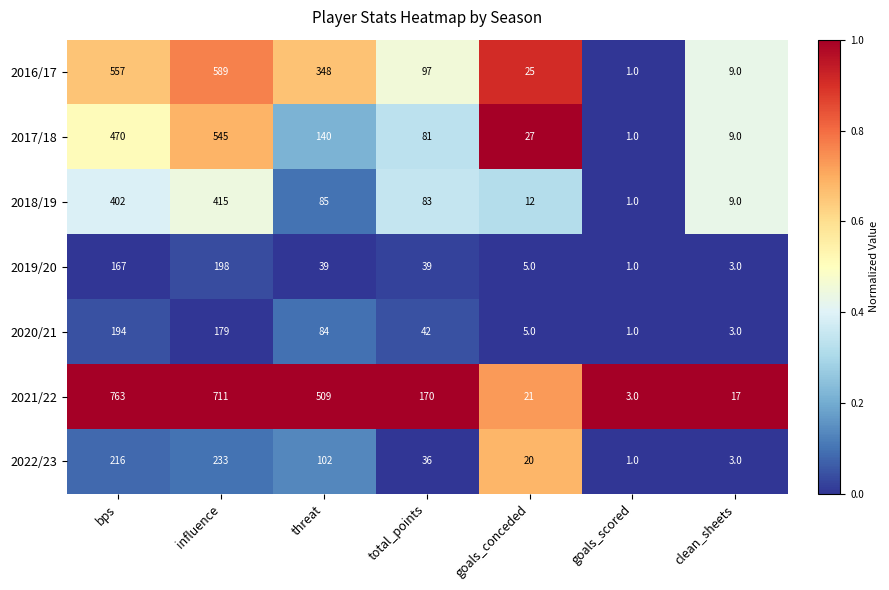

Read the 2017/18 value at clean_sheets, to the nearest 10.

10